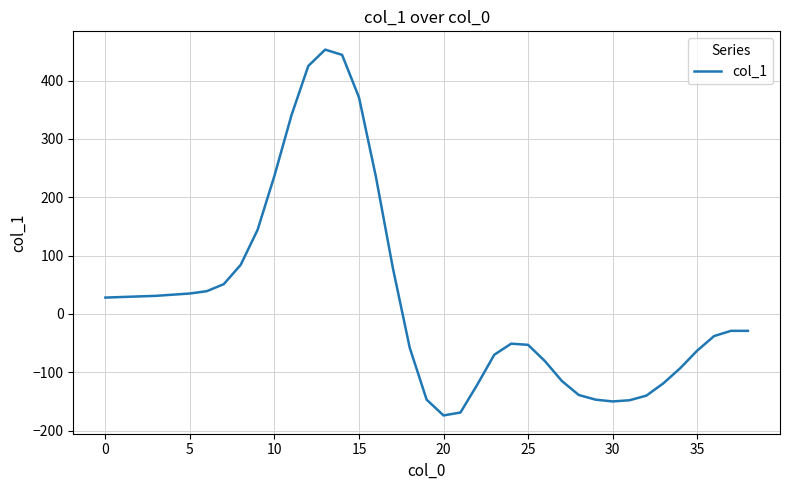

What is the greatest value displayed?

453